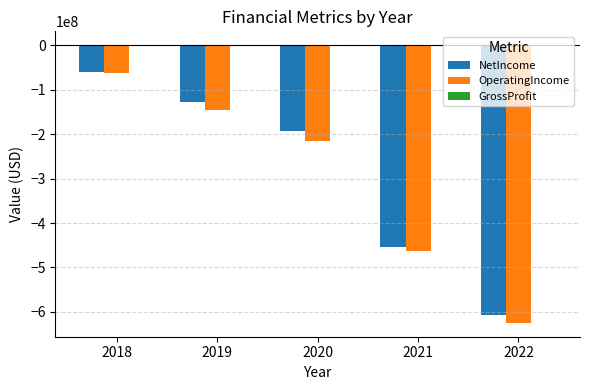

How many groups of bars are there?

5